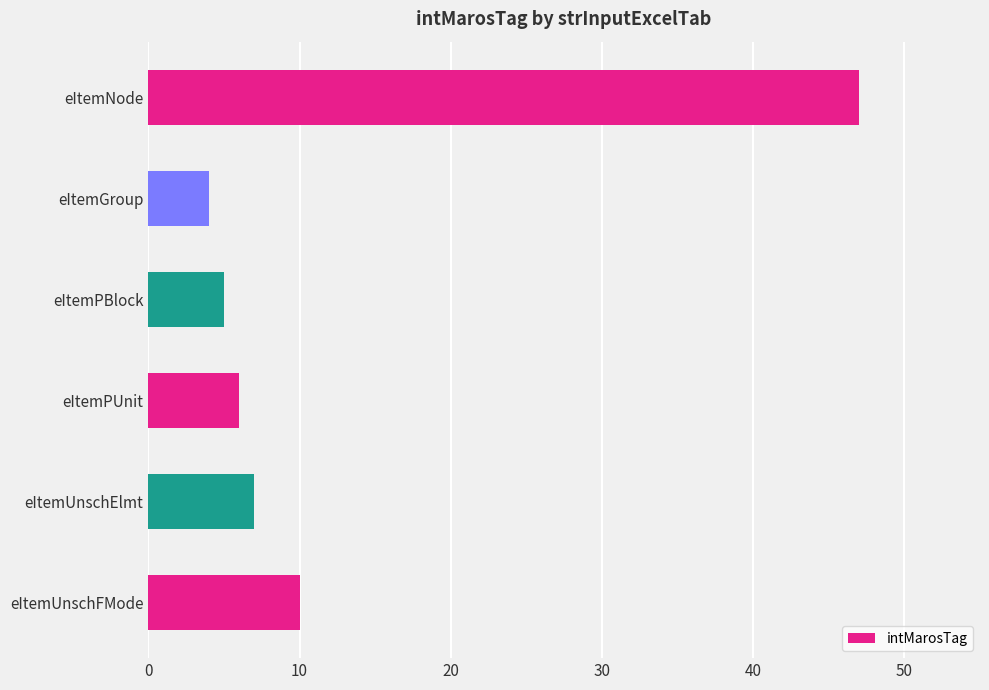

What is the average value?

13